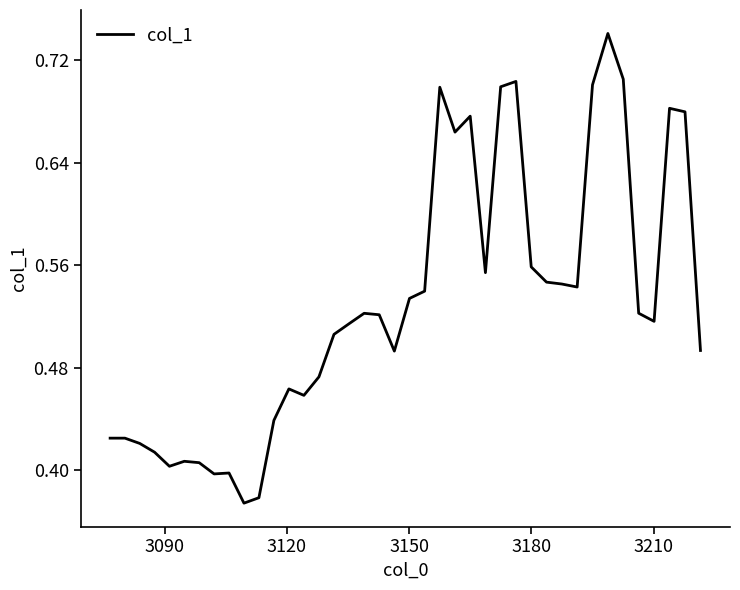

What is the sum of all values?

21.1